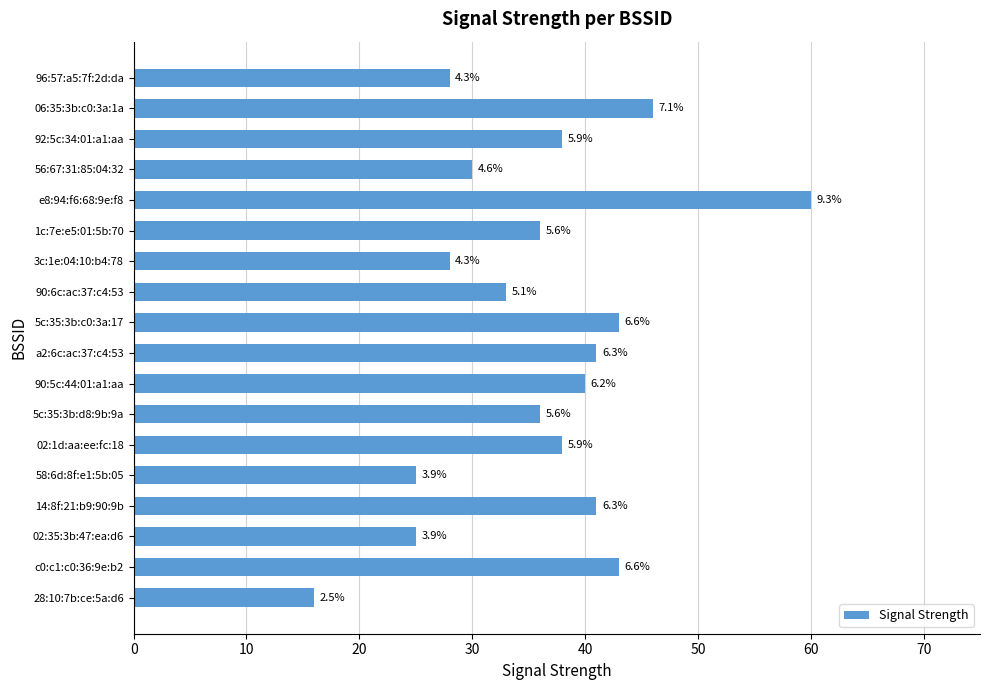

How many bars are there in total?

18